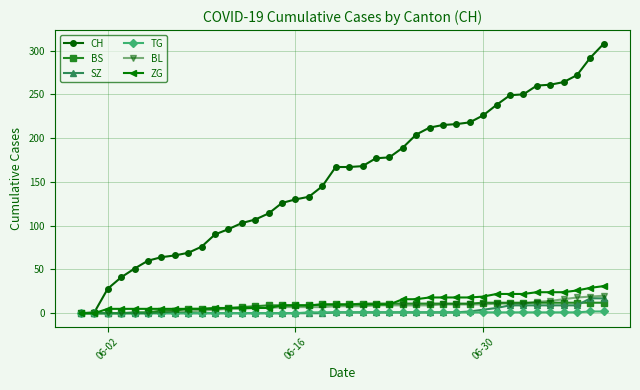

What is the greatest value displayed?

308